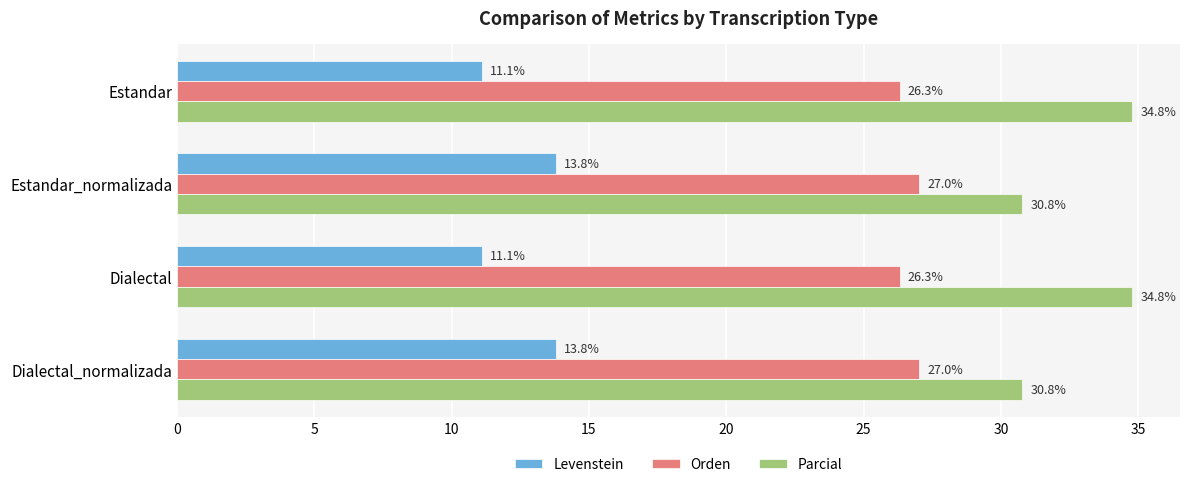

Rank the series by their average value, from highest to lowest.

Parcial, Orden, Levenstein